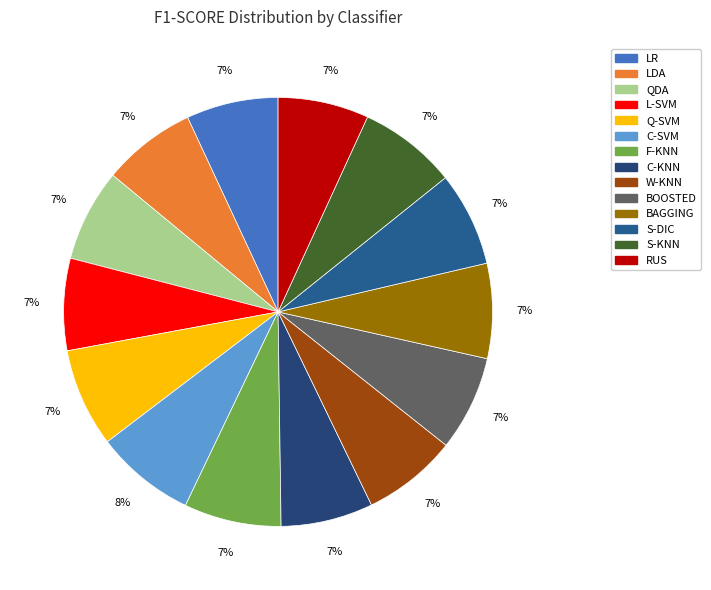

Combined, do LR and QDA account for over 50%?

No